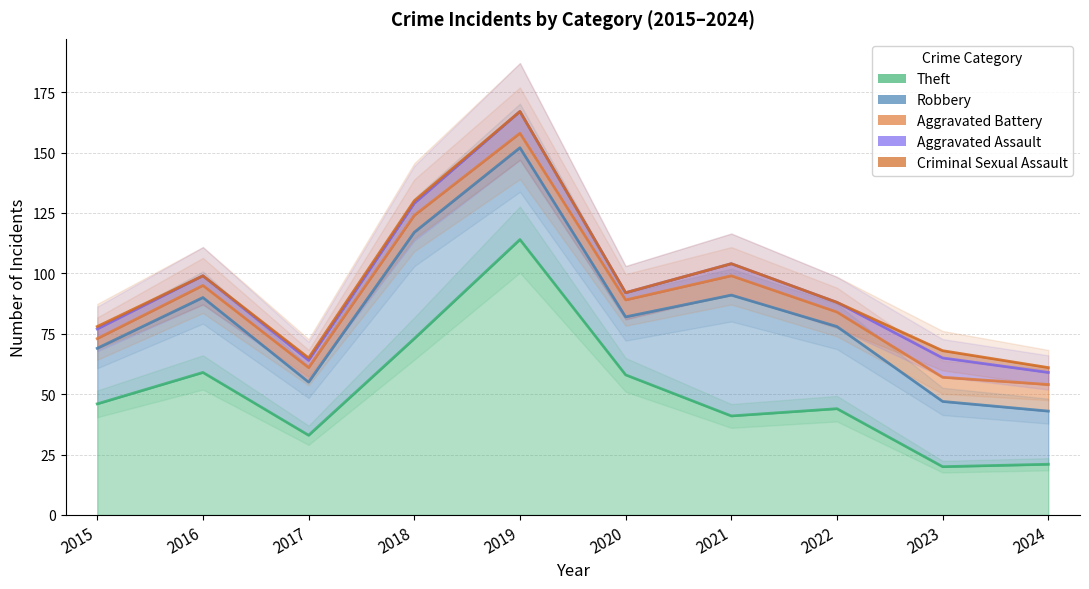

What are all the series names shown in the legend?

Theft, Robbery, Aggravated Battery, Aggravated Assault, Criminal Sexual Assault